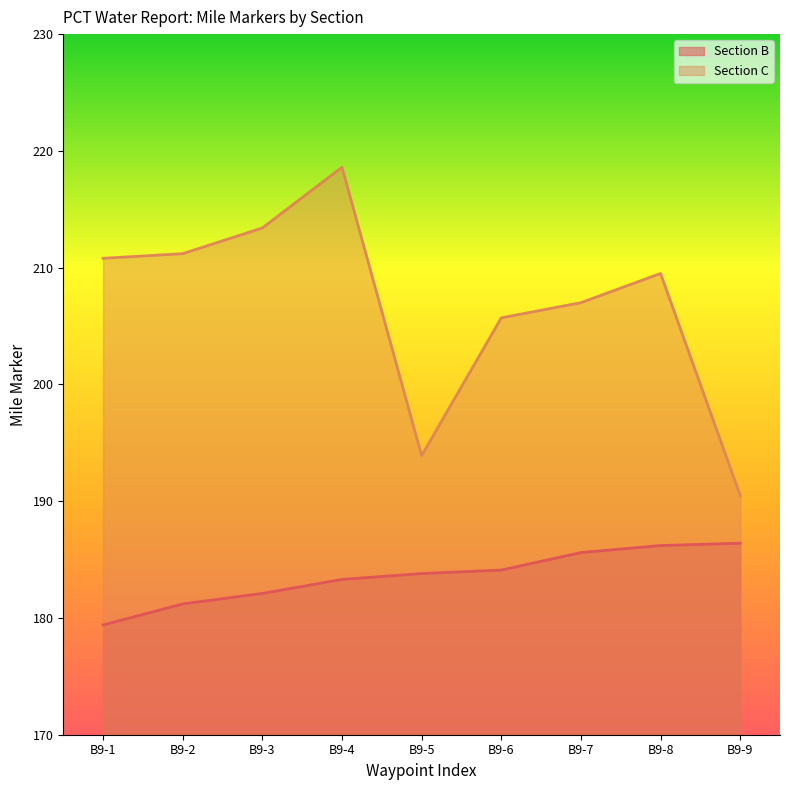

List the series in order of their overall mean, highest first.

Section C, Section B